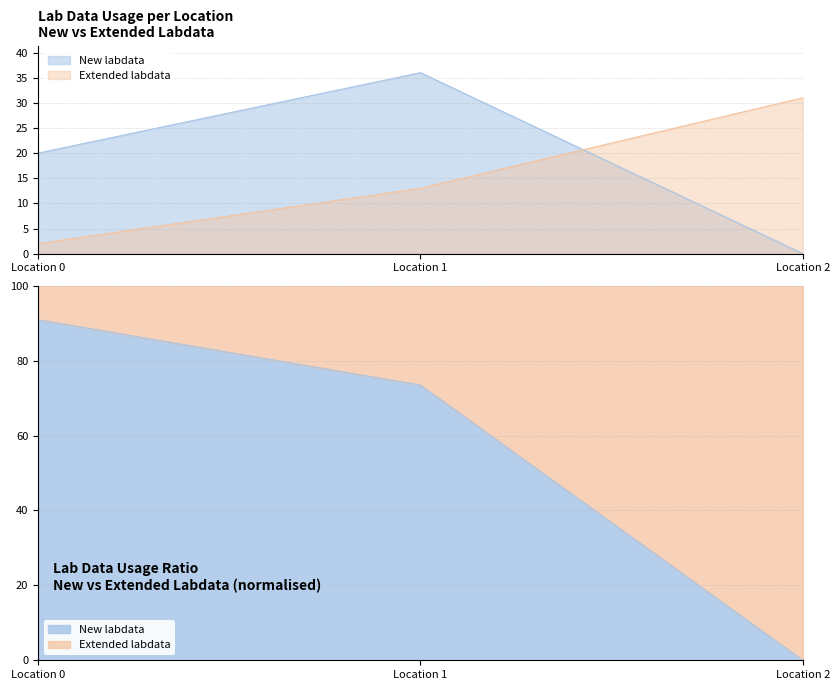

What is the value of the 1st point from the left?

2